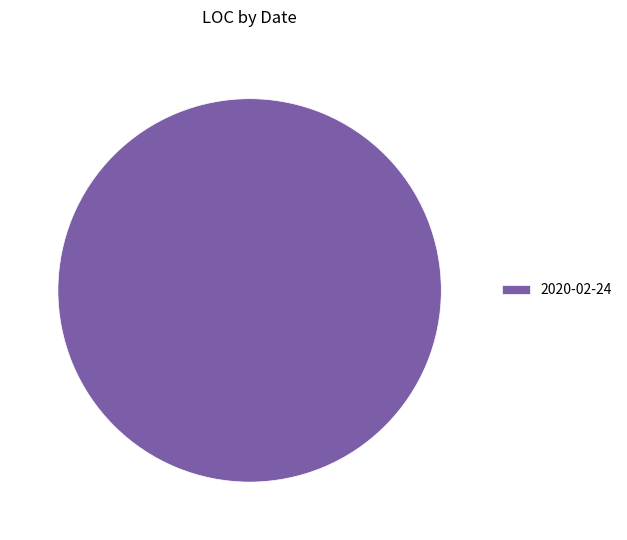

How many slices are in this pie chart?

1